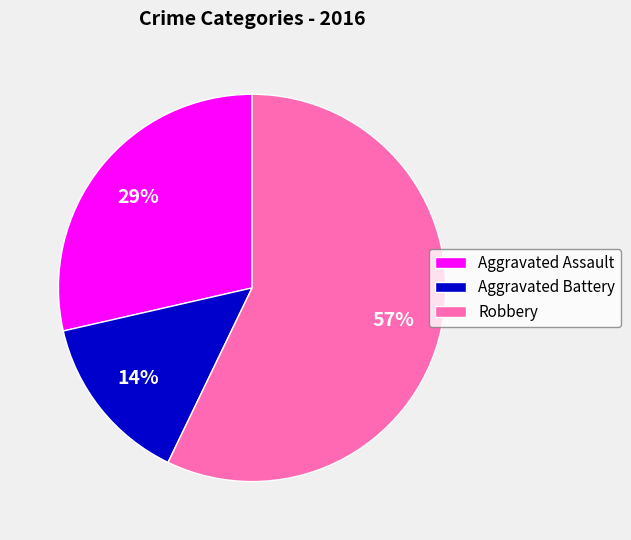

Which category has the smallest portion of the pie?

Aggravated Battery